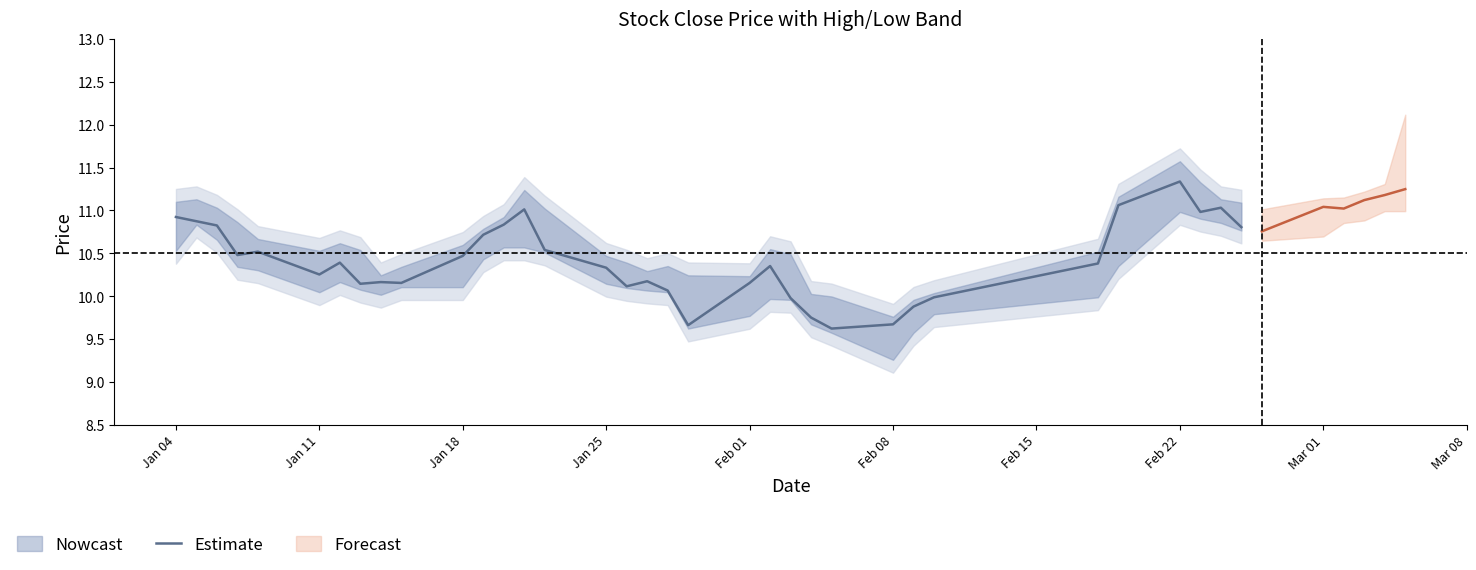

The value of Estimate at Jan 18 is 10.5. True or false?

True